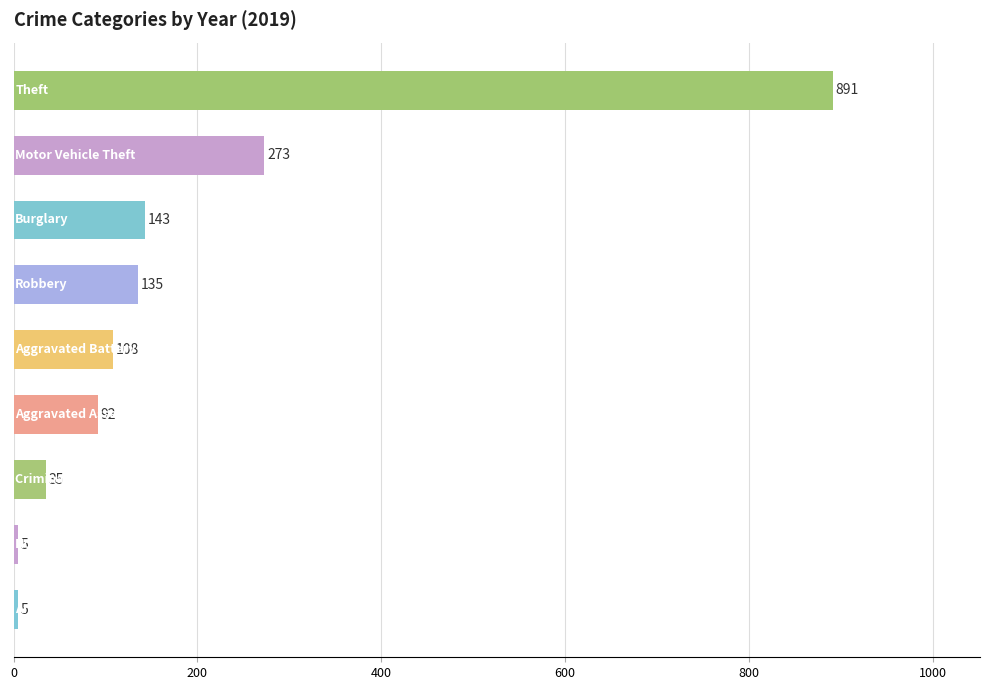

What is the average value?

187